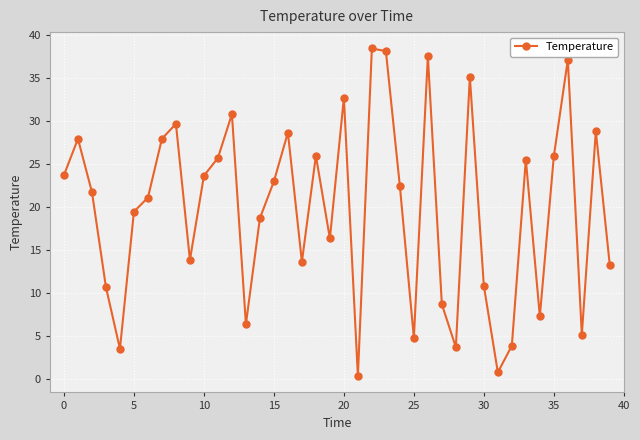

How many interior local peaks (higher than both neighbors) does the data have?

12